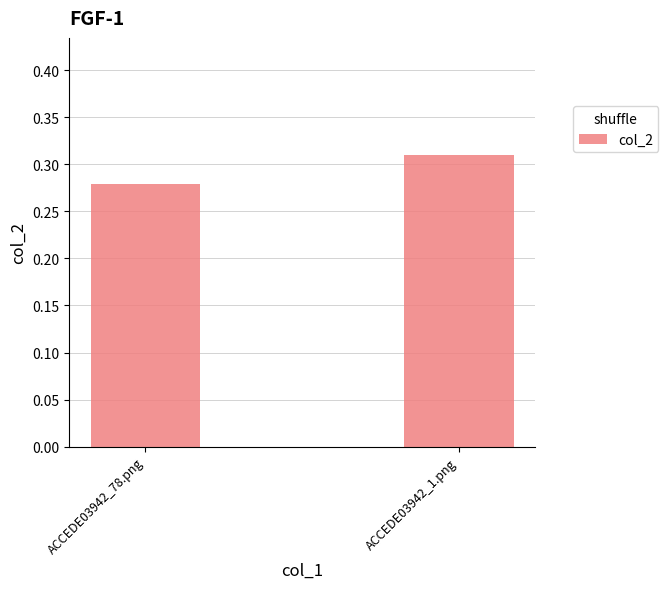

Does the chart contain stacked bars?

No